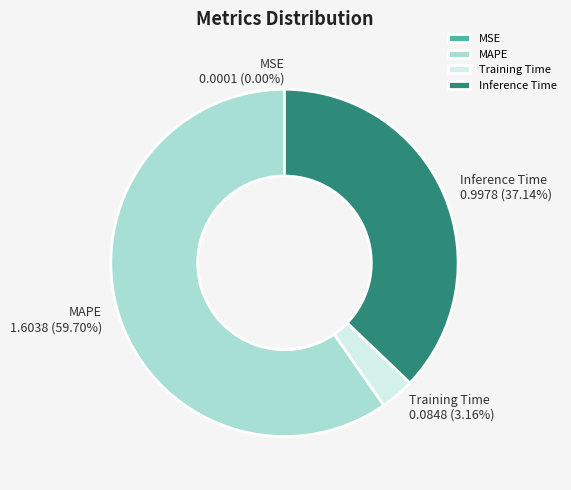

What portion of the pie excludes Inference Time?

62.9%